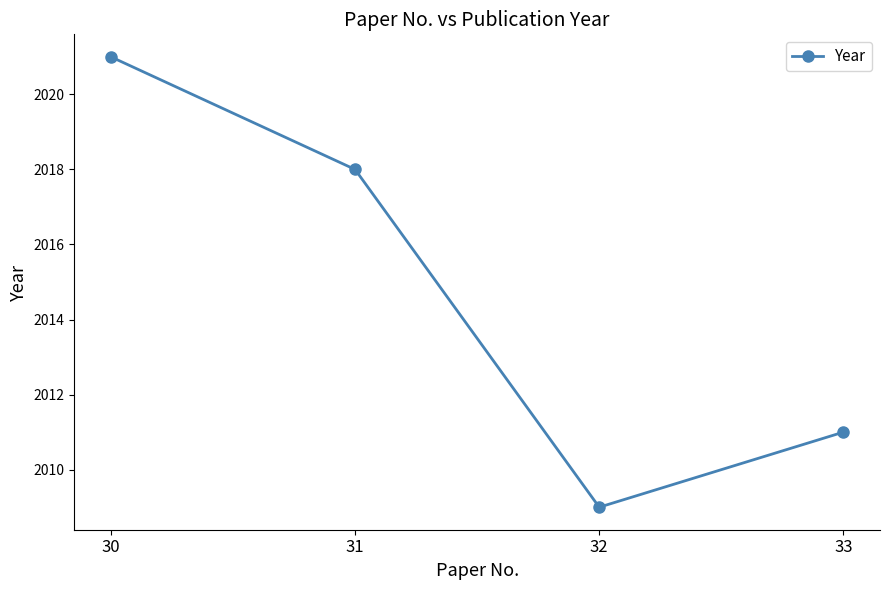

What is the smallest value displayed?

2009